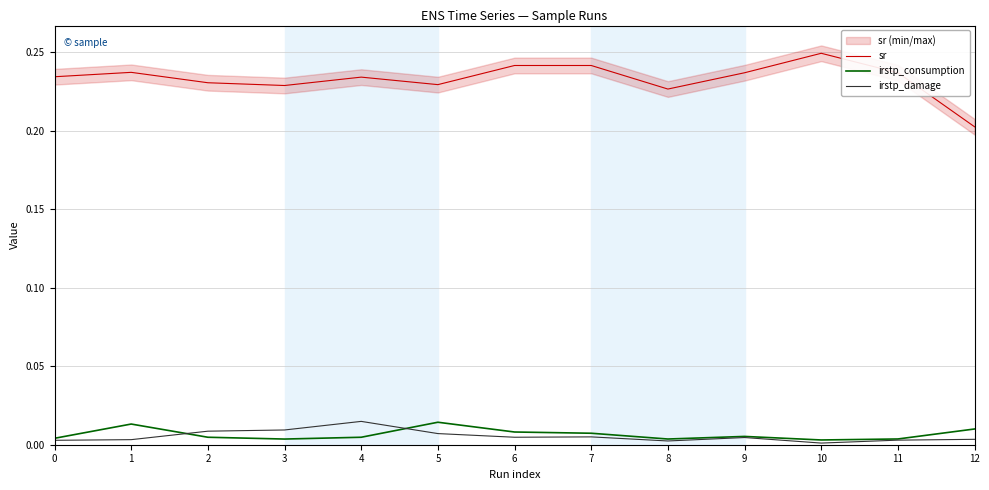

How many interior local valleys does the sr series have?

3